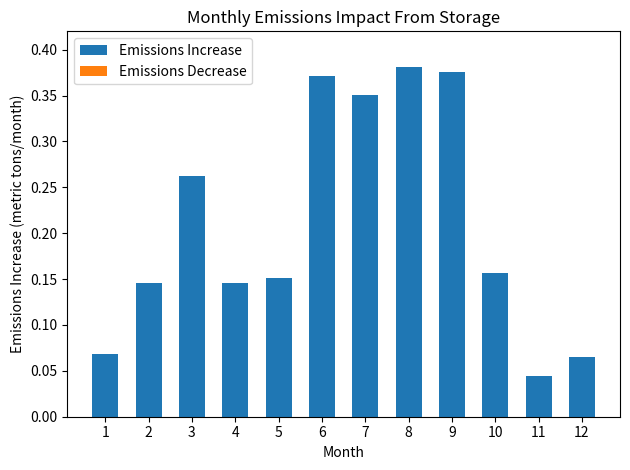

True or false: the data shows 0.6 at 6.

False